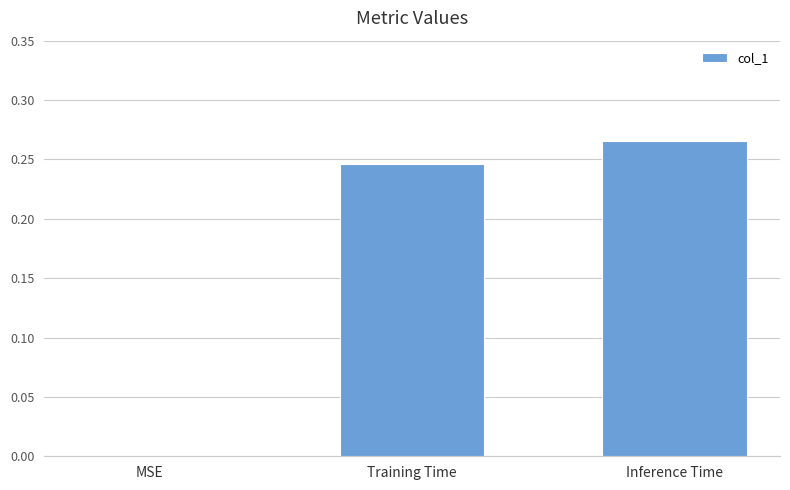

Is it true that the value at MSE is 0.2?

False